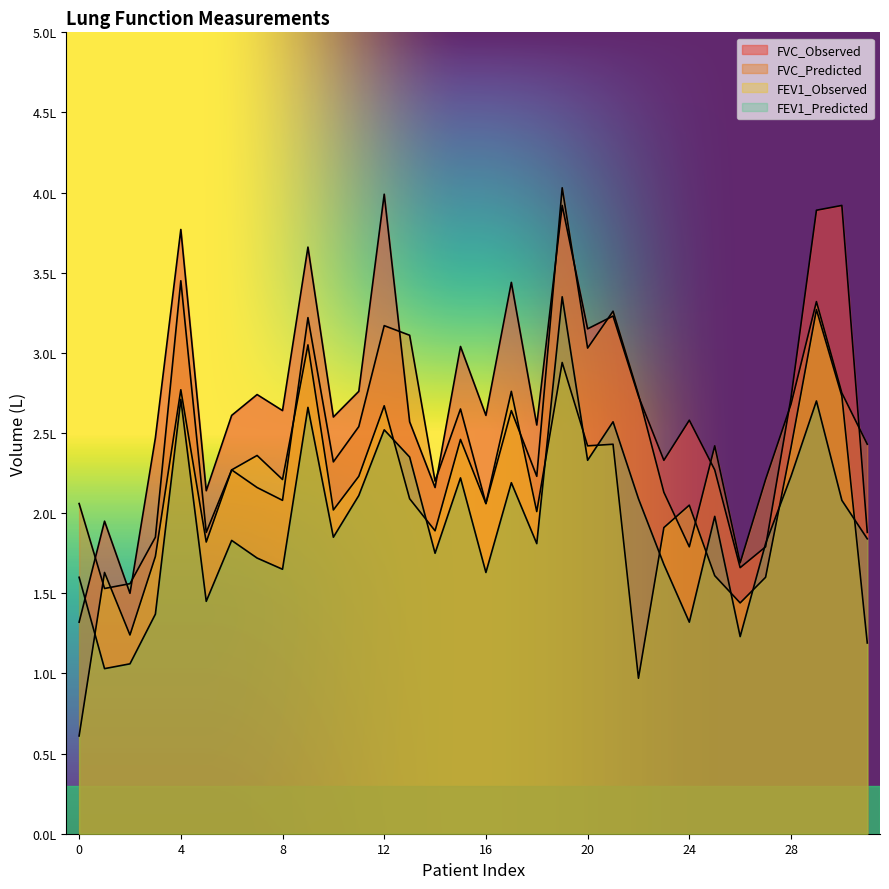

Between which two adjacent categories do FEV1_Observed and FVC_Predicted first intersect?

0 and 1